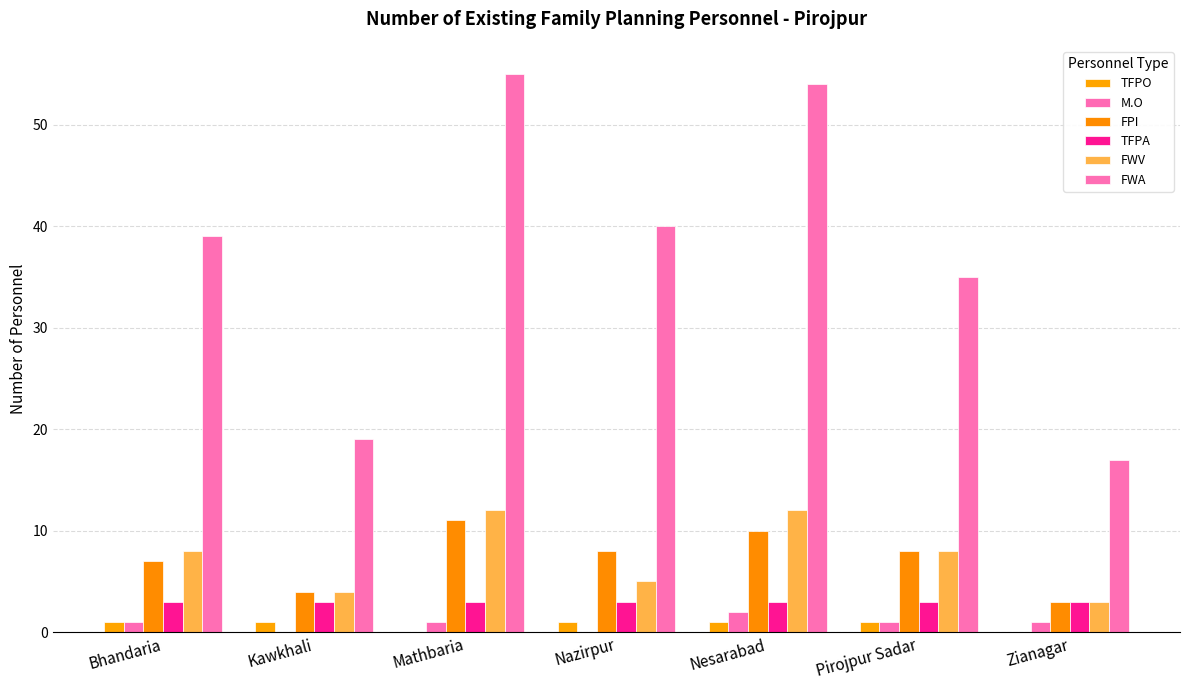

Count the number of data series in this chart.

6